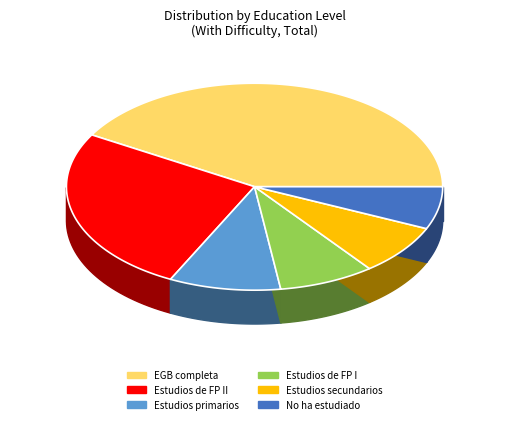

What is the change in value from Estudios de FP II to EGB completa (8 grado) o similar?

+121927